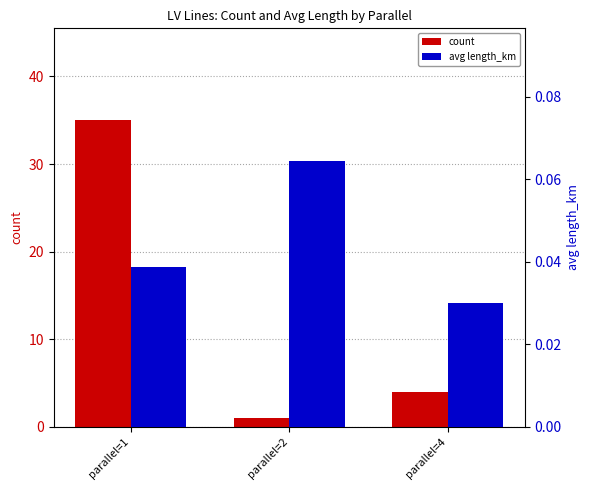

How many categories are shown in the chart?

3